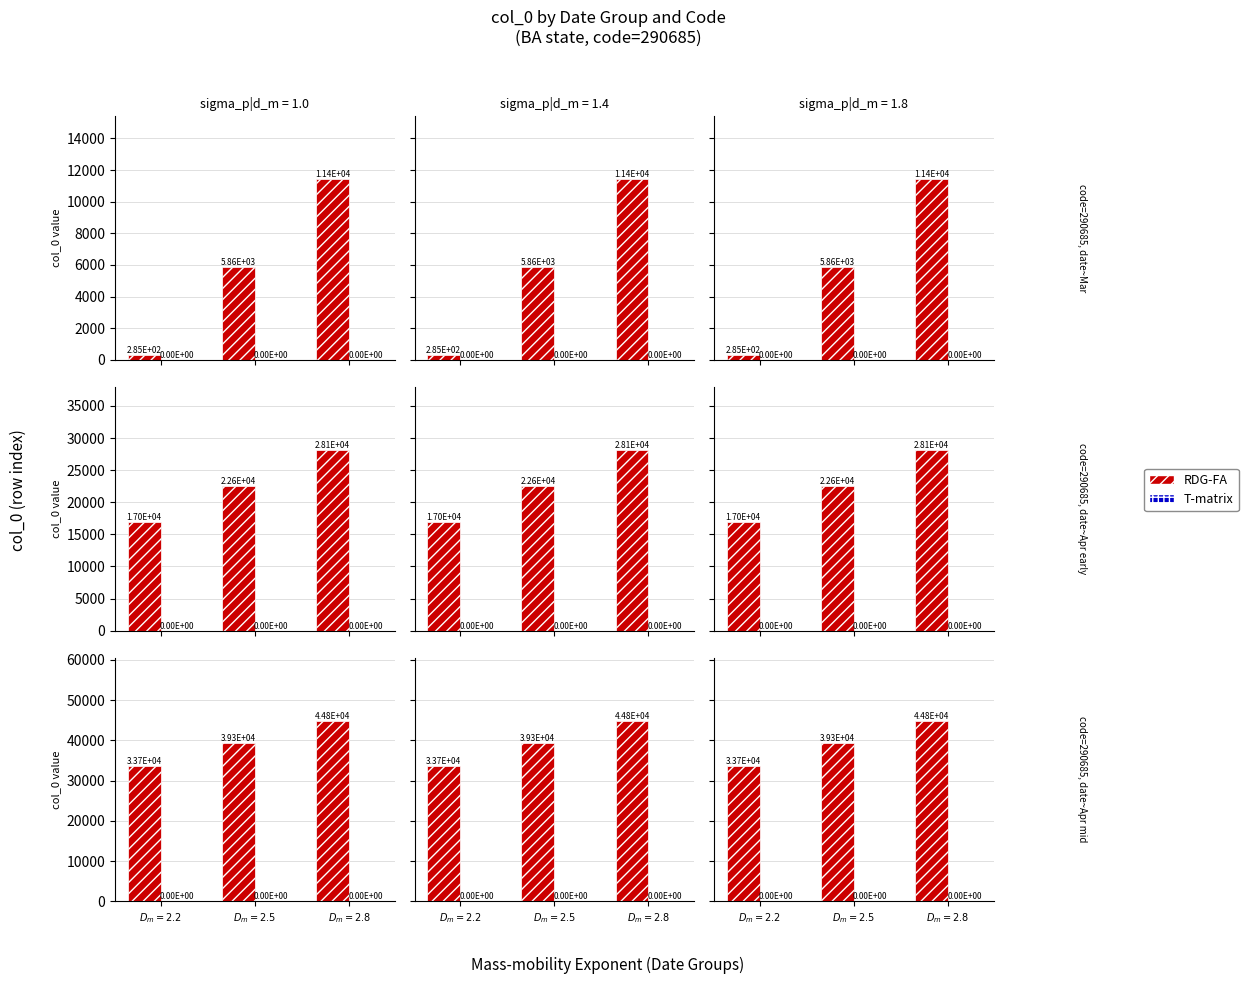

Which category has the highest value across all series?

$D_m=2.8$